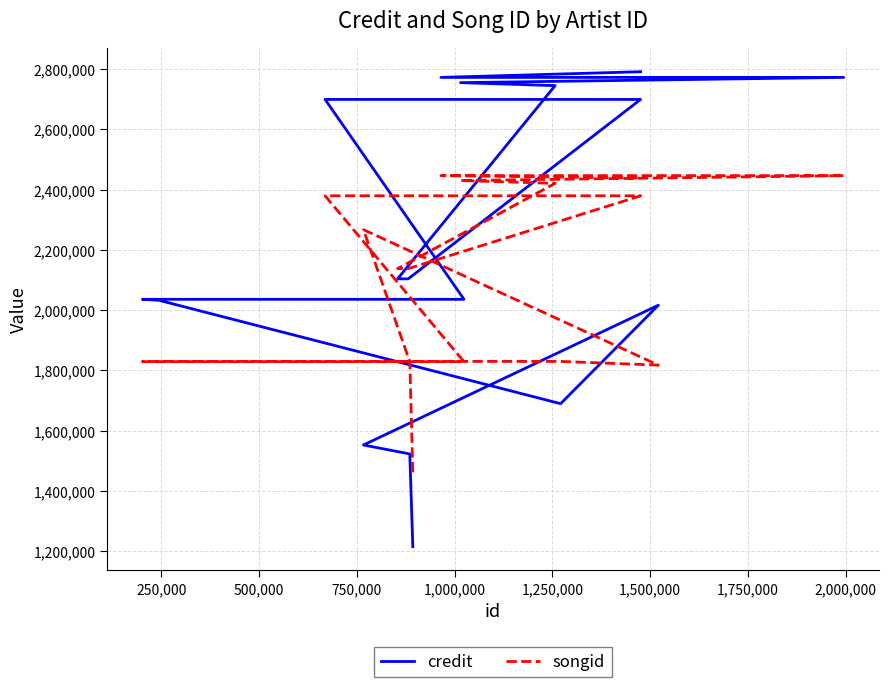

Which series has the widest spread of values?

credit